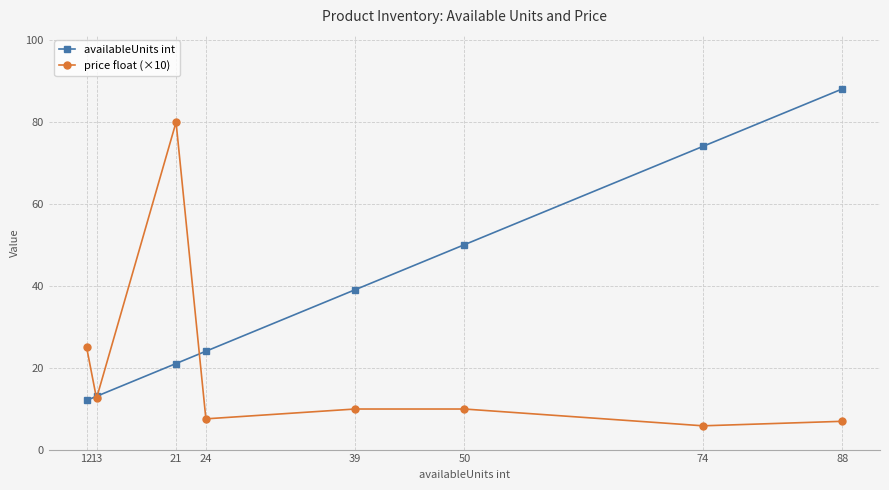

Reading left to right, transcribe all the data shown in this chart.

availableUnits int: 12.0	13.0	21.0	24.0	39.0	50.0	74.0	88.0
price float (×10): 25.0	12.5	79.9	7.5	9.9	9.9	5.8	6.9